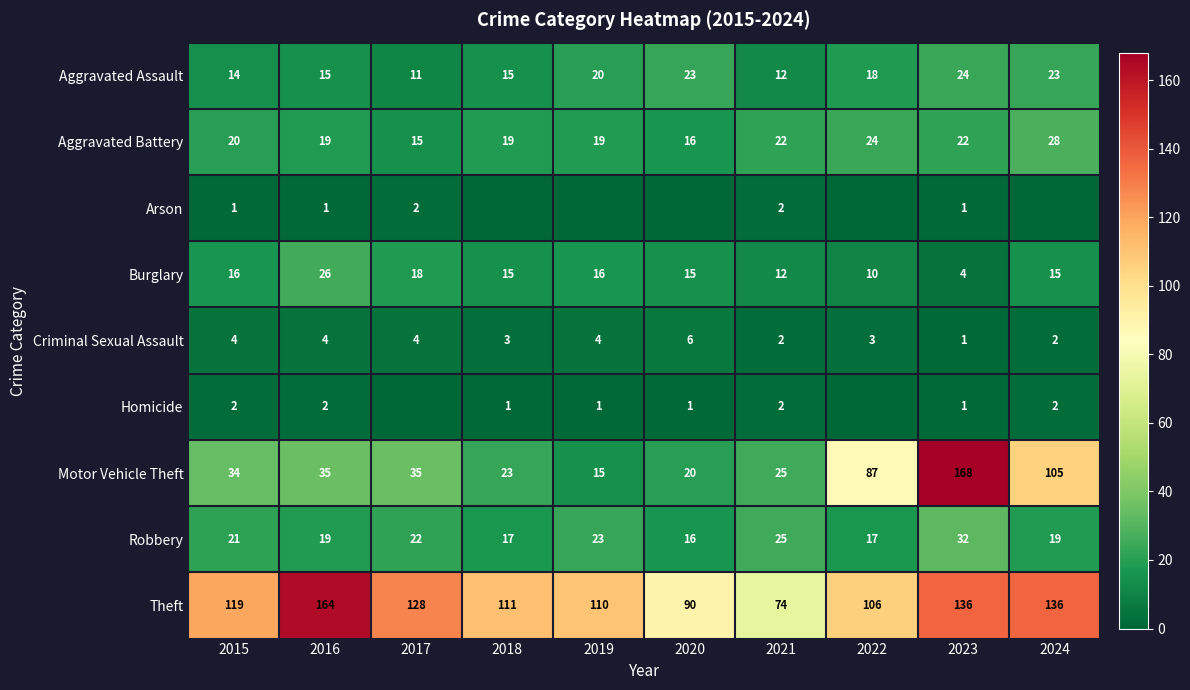

True or false: Theft has a value of 74 at 2021.

True